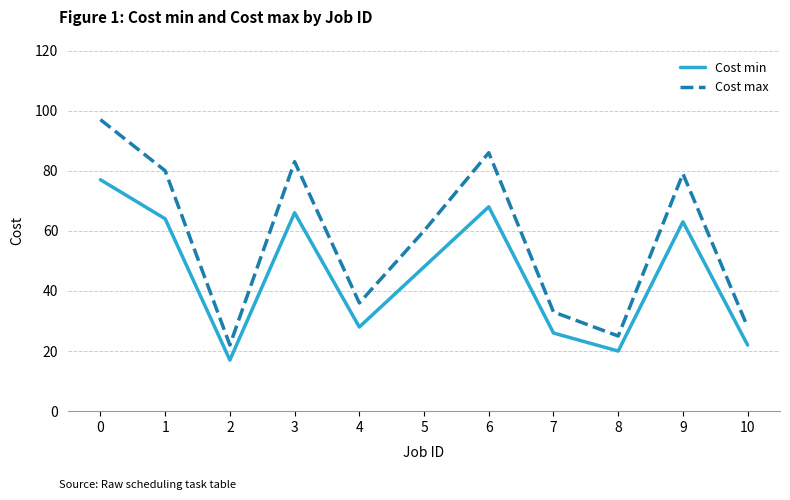

Which series has the widest spread of values?

Cost max